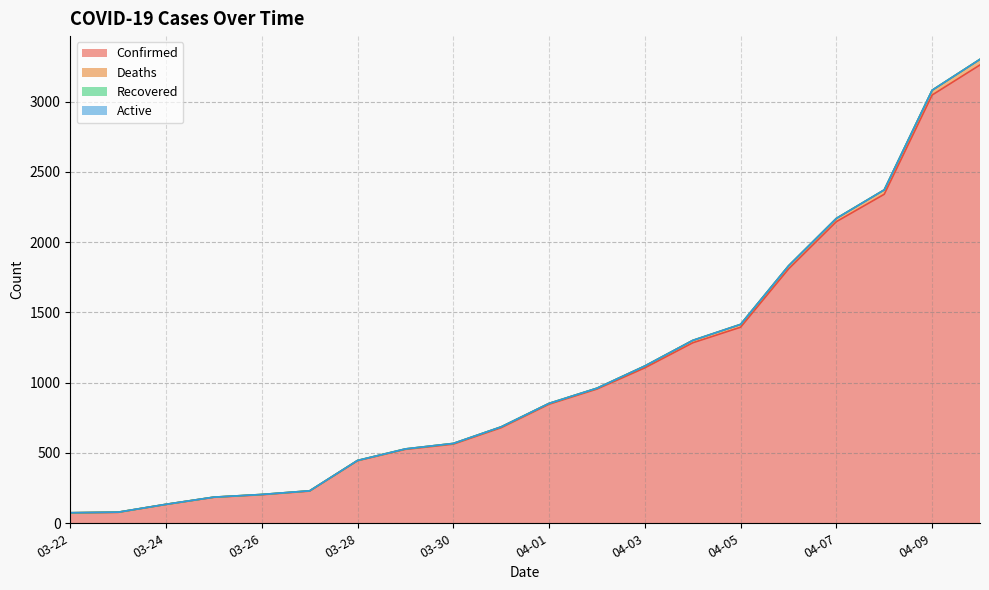

What is the lowest value of the Deaths series?

75